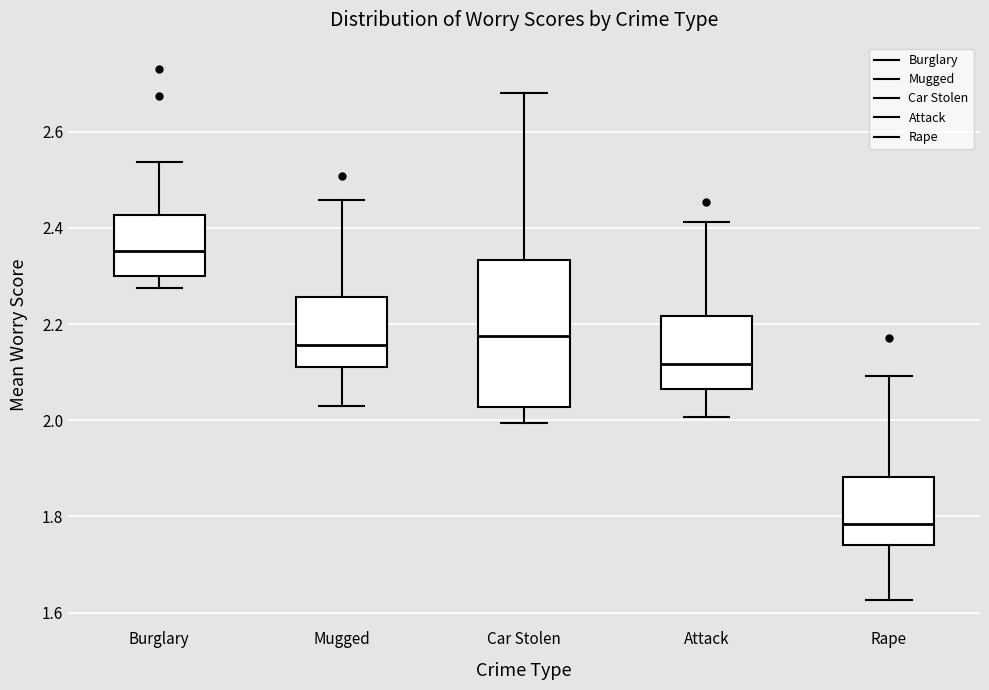

Where is the upper edge of the box for Rape on the y-axis? The values are not printed on the chart, so give them approximately, as read against the axis.

1.88